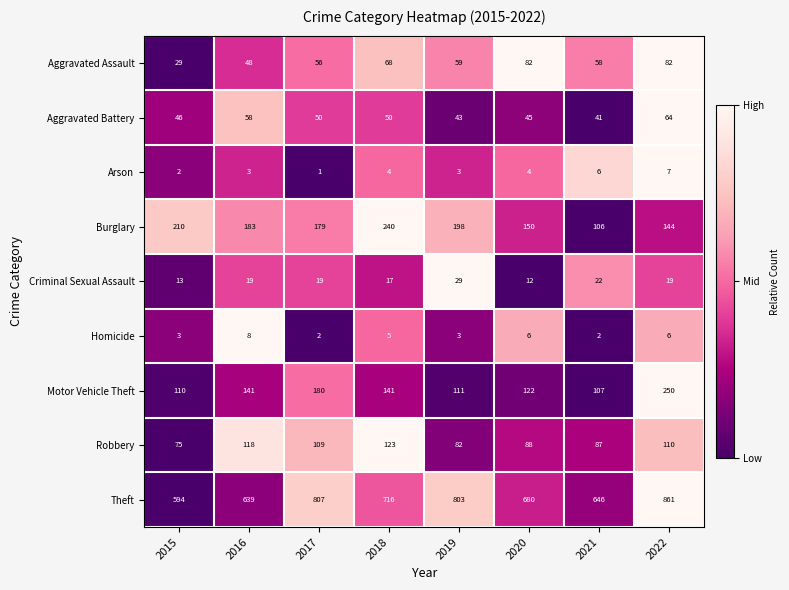

Rank the series by their maximum value, from highest to lowest.

Theft, Motor Vehicle Theft, Burglary, Robbery, Aggravated Assault, Aggravated Battery, Criminal Sexual Assault, Homicide, Arson